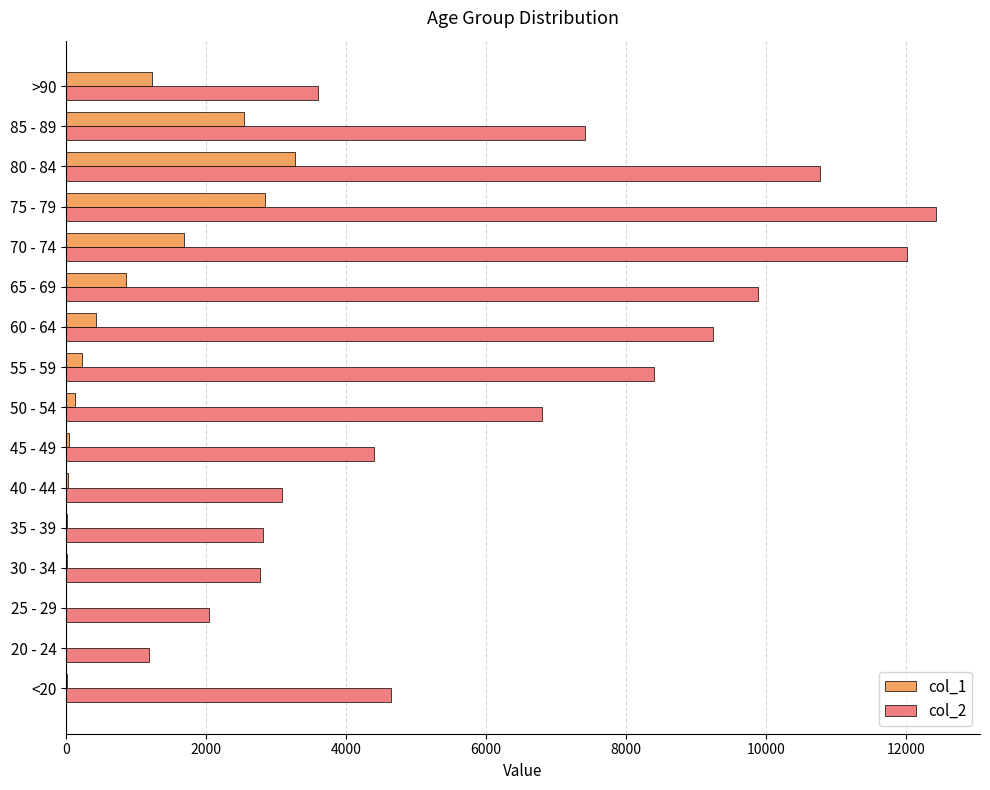

Which category has the highest value in the col_1 series?

80 - 84